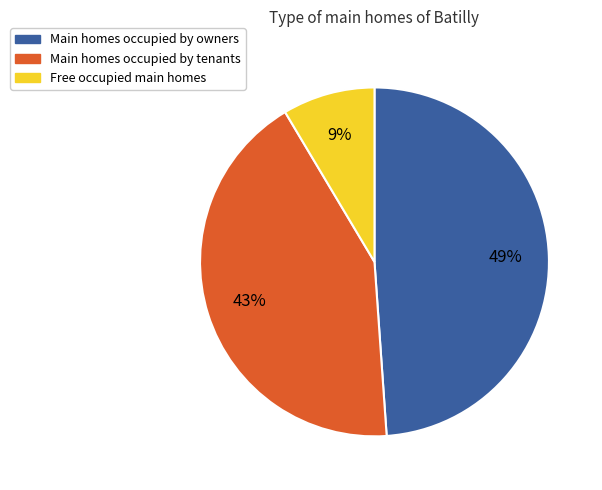

Does any single category account for the majority?

No